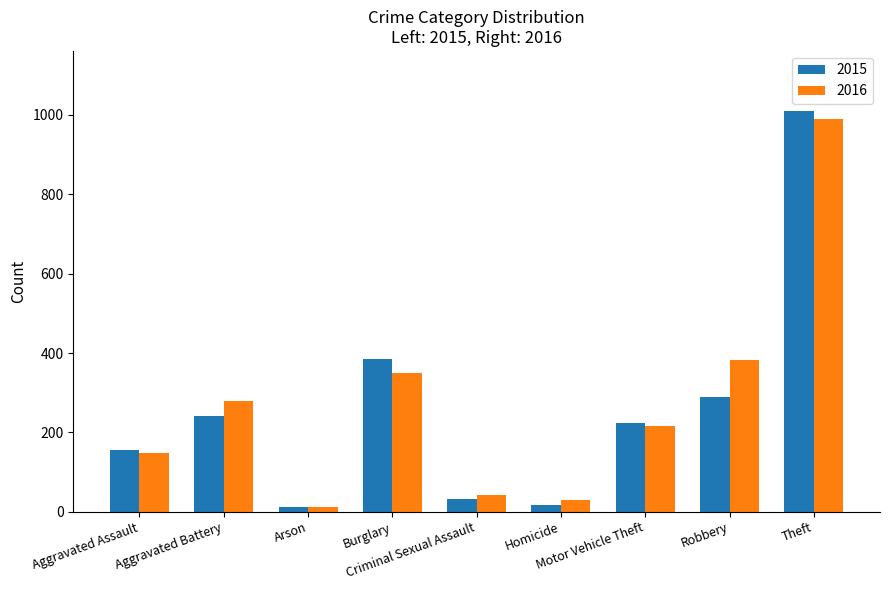

What is the sum of all 2015 values?

2365